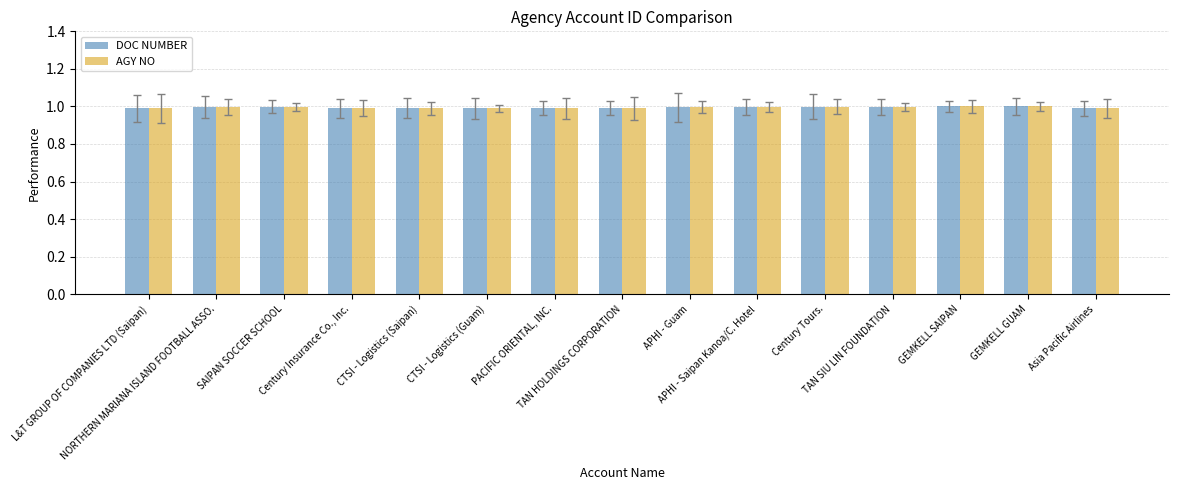

What is the value of the DOC NUMBER bar at the 13th from the left?

1.0